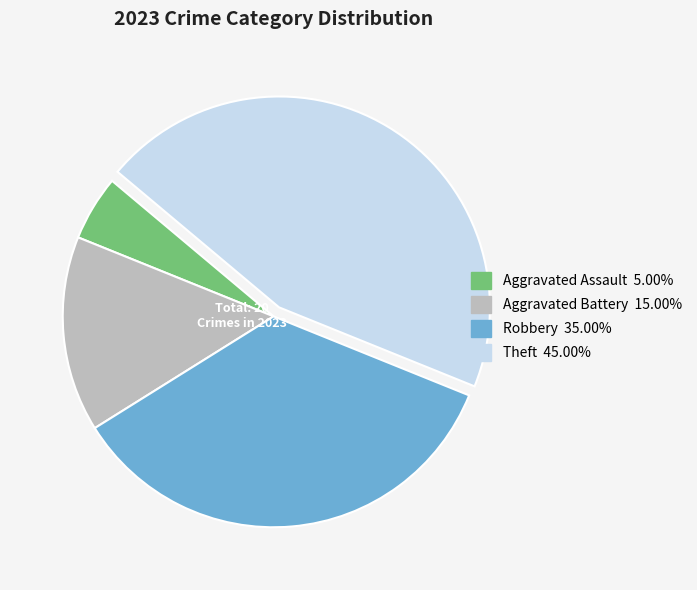

Does any single category account for the majority?

No